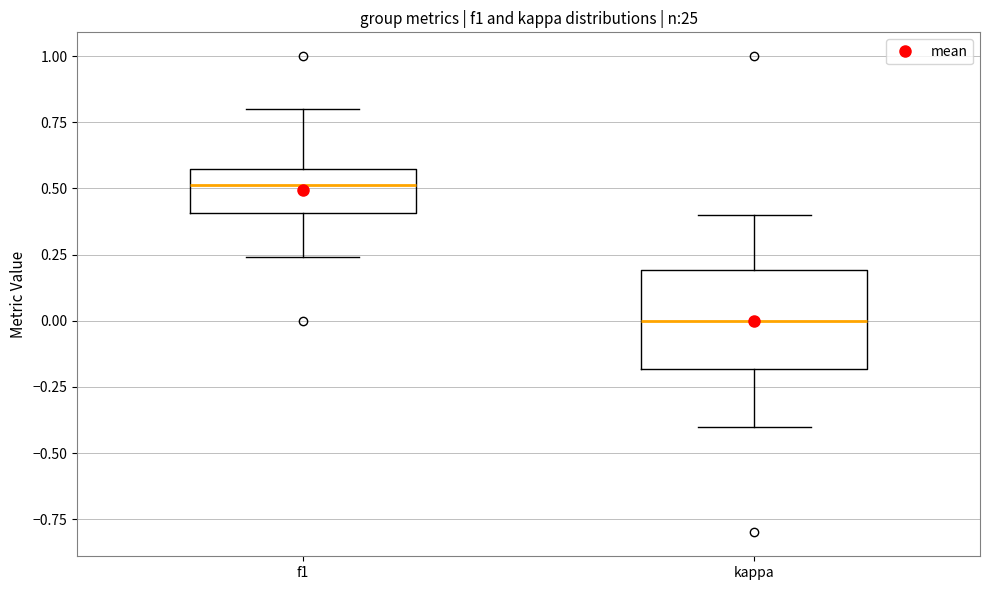

Reading left to right, read every box against the y-axis: the position of its median line, the range the box covers, and the ends of its whiskers. The values are not printed on the chart, so give them approximately, as read against the axis.

f1: median 0.50, box 0.40 to 0.55, whiskers 0.25 to 0.80
kappa: median 0.00, box -0.20 to 0.20, whiskers -0.40 to 0.40